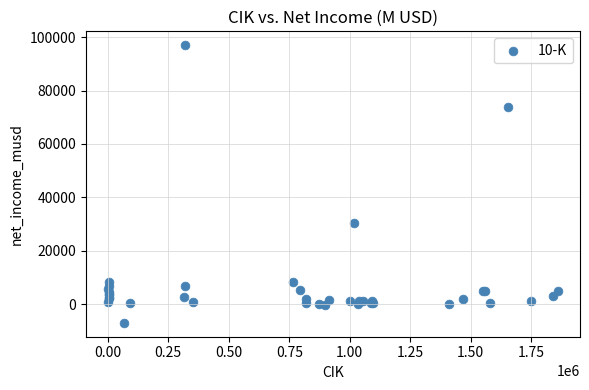

What Y value in the scatter plot is closest to 45000?

30425.0